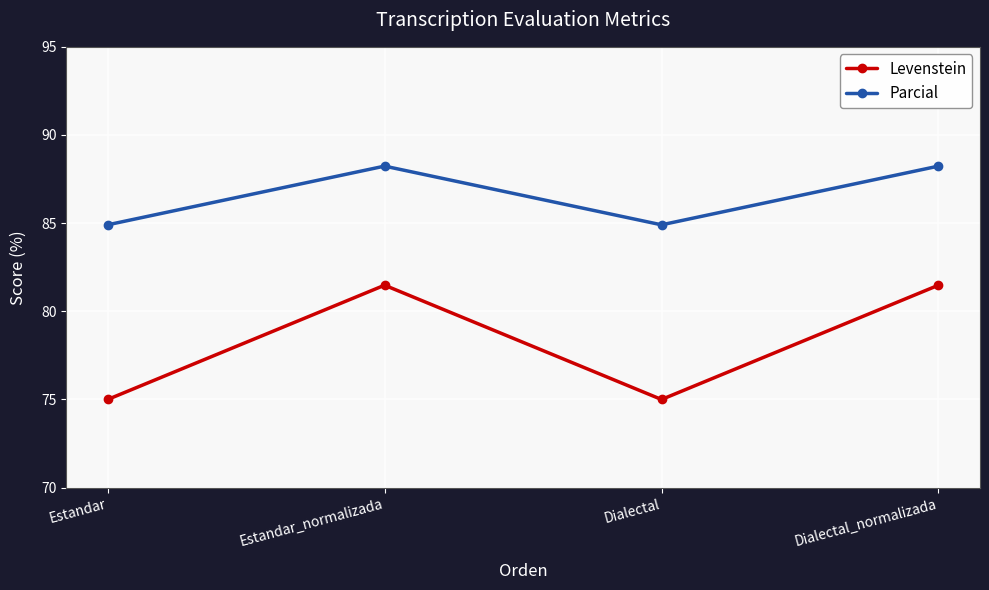

Which series has the widest spread of values?

Levenstein